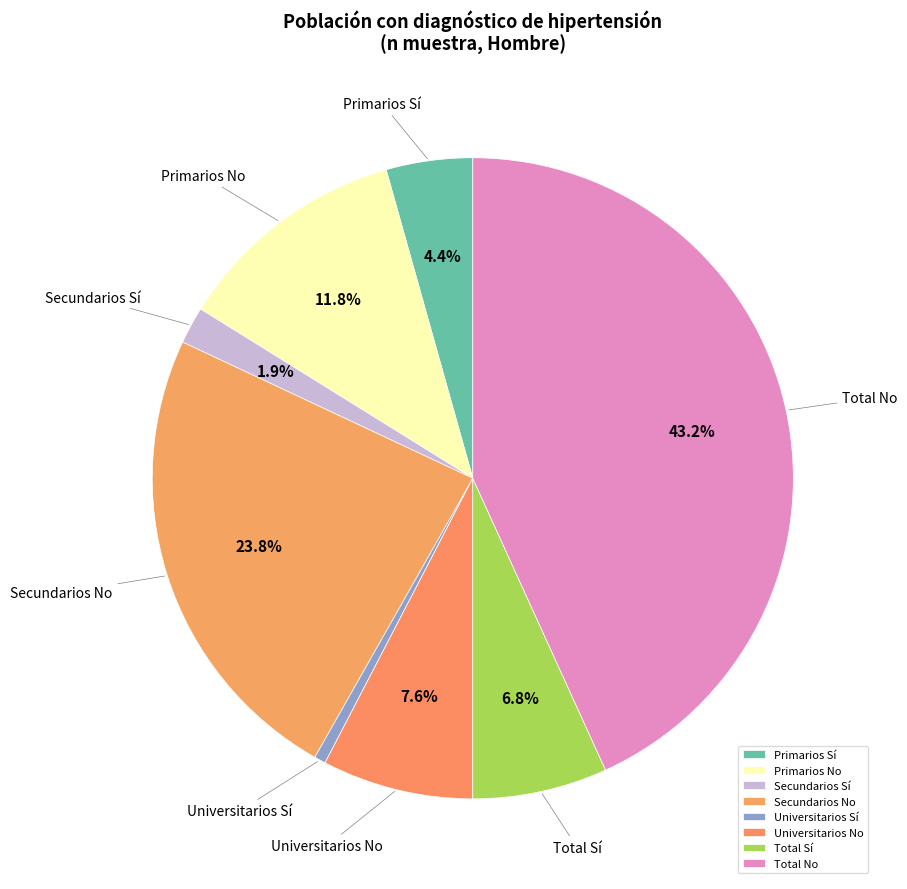

Count the number of slices in the pie.

8